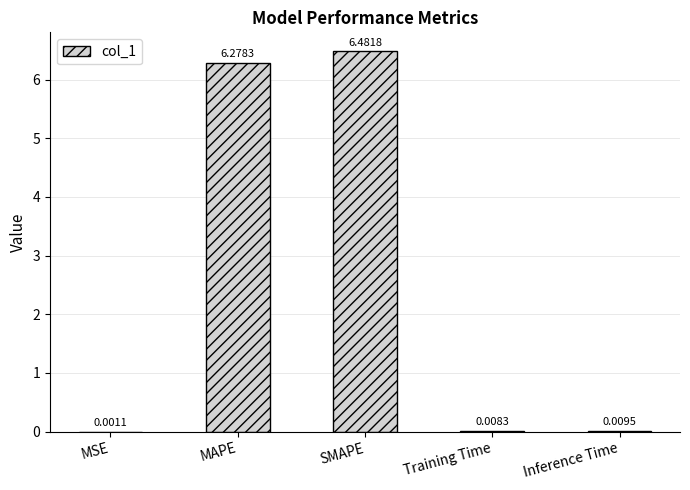

At which label is the value closest to 3?

Inference Time